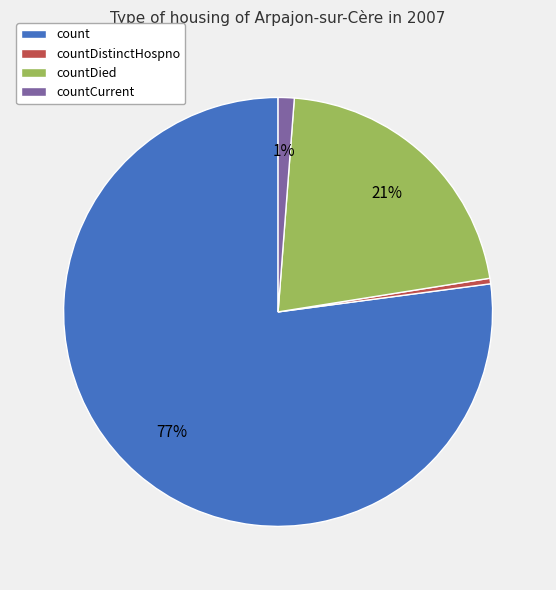

Does countDistinctHospno account for over 50% of the chart?

No